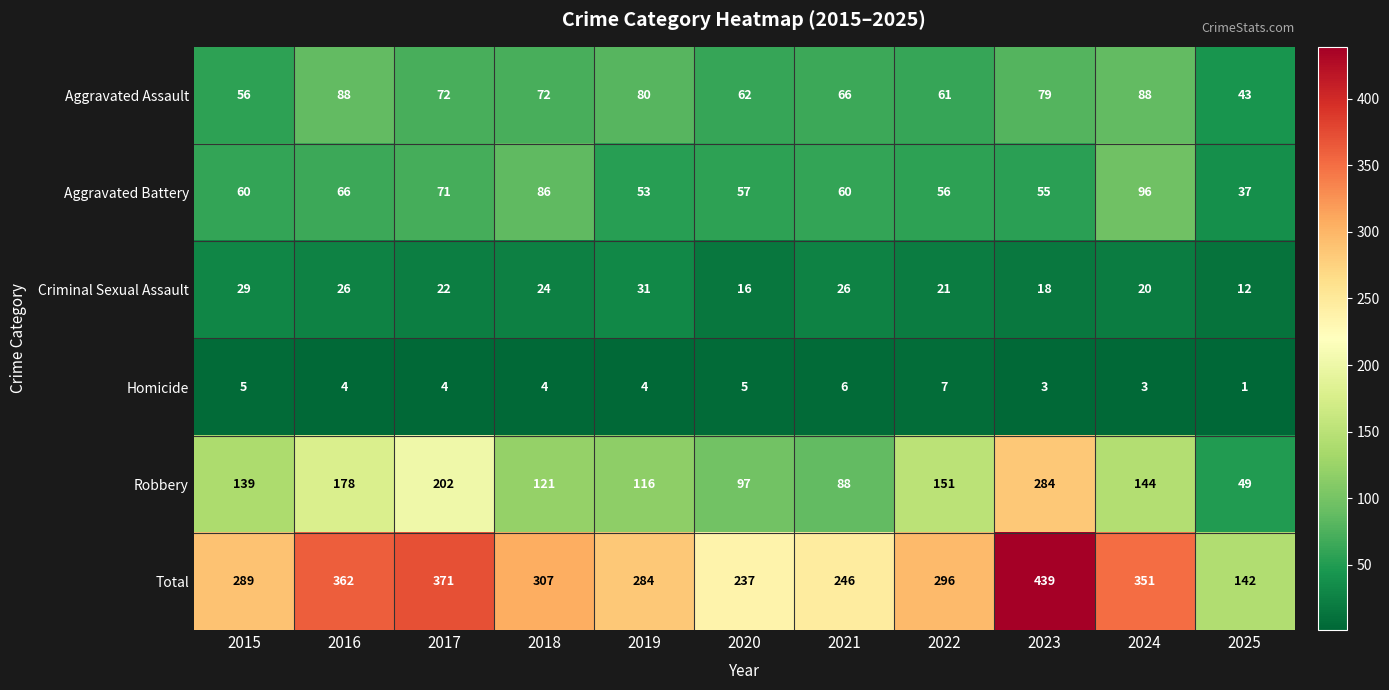

What is the difference between the Robbery values at 2025 and 2021?

39